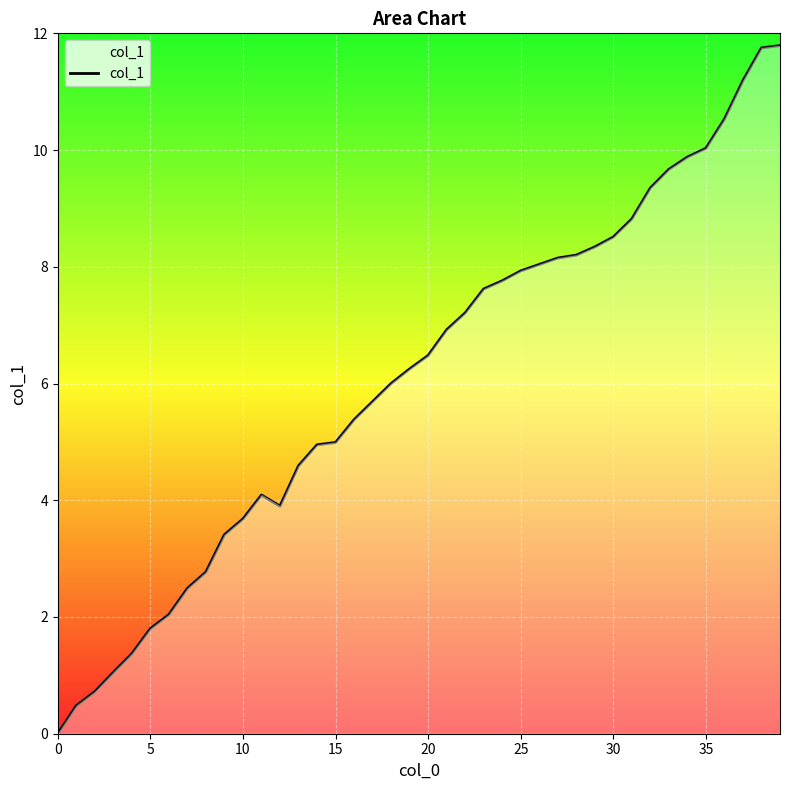

What is the greatest value displayed?

11.8